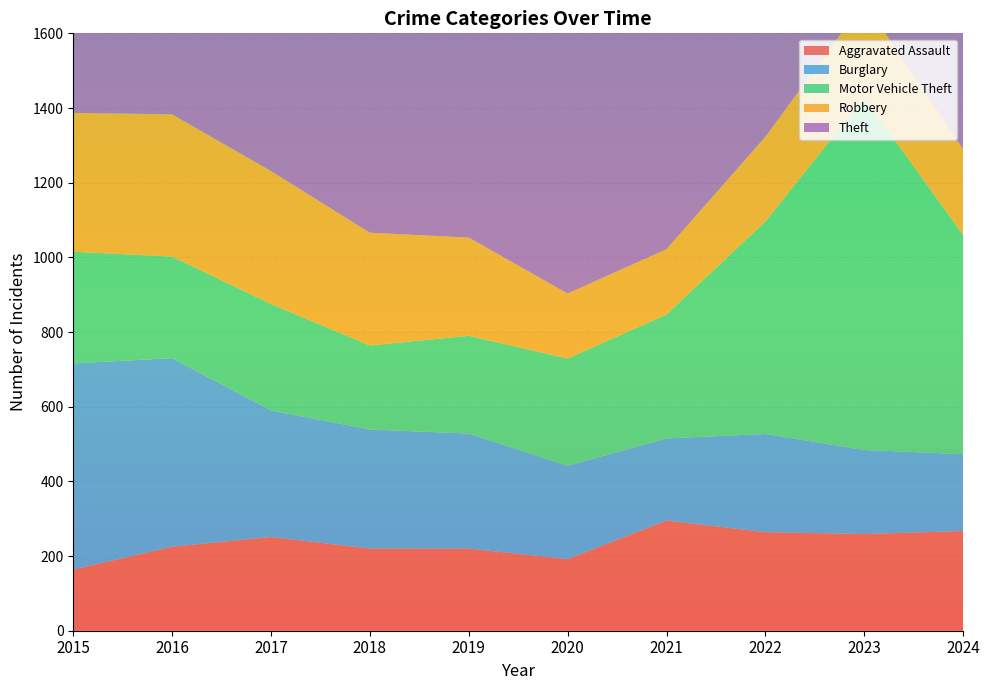

Reading left to right, extract all data points from this chart.

Aggravated Assault: 2015=164	2016=225	2017=251	2018=220	2019=220	2020=192	2021=295	2022=264	2023=259	2024=267
Burglary: 2015=552	2016=505	2017=339	2018=319	2019=308	2020=250	2021=220	2022=263	2023=225	2024=206
Motor Vehicle Theft: 2015=299	2016=272	2017=285	2018=225	2019=262	2020=287	2021=332	2022=569	2023=943	2024=587
Robbery: 2015=372	2016=381	2017=356	2018=302	2019=263	2020=174	2021=175	2022=227	2023=257	2024=230
Theft: 2015=1263	2016=1297	2017=1359	2018=1337	2019=1288	2020=954	2021=856	2022=1032	2023=980	2024=895